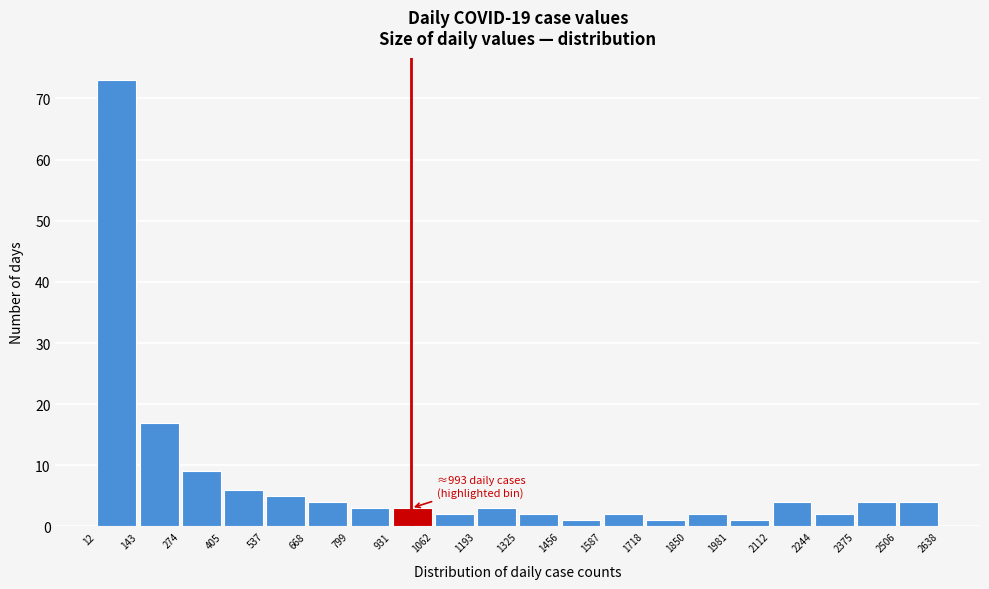

Which range on the x-axis has the tallest bar?

12 to 143